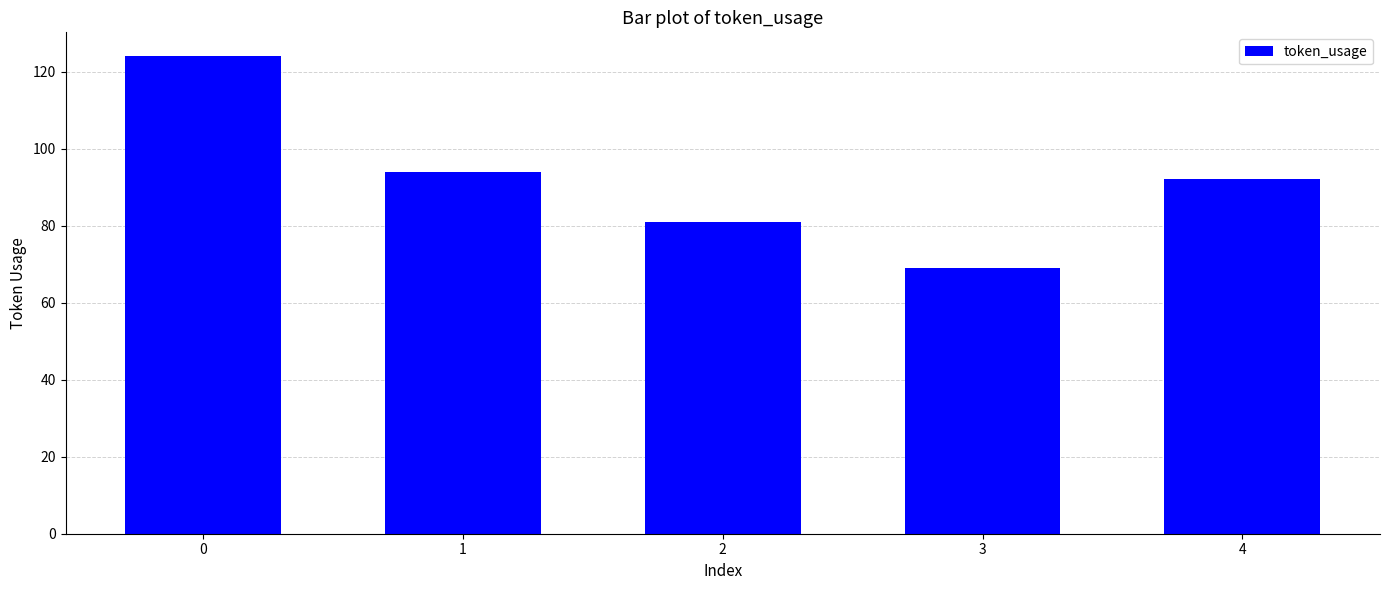

How many series are shown in this chart?

1